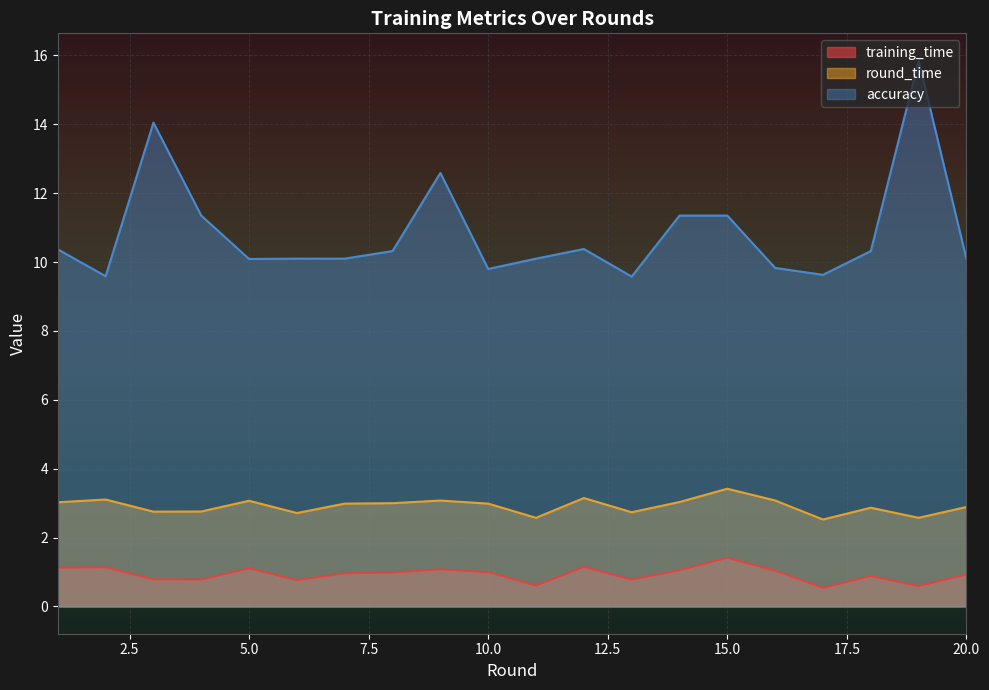

True or false: round_time has a value of 2.6 at 11.

True